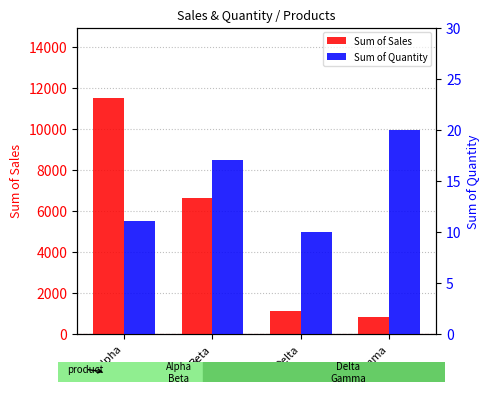

What is the sum of the Sum of Sales values at Beta and Gamma?

7400